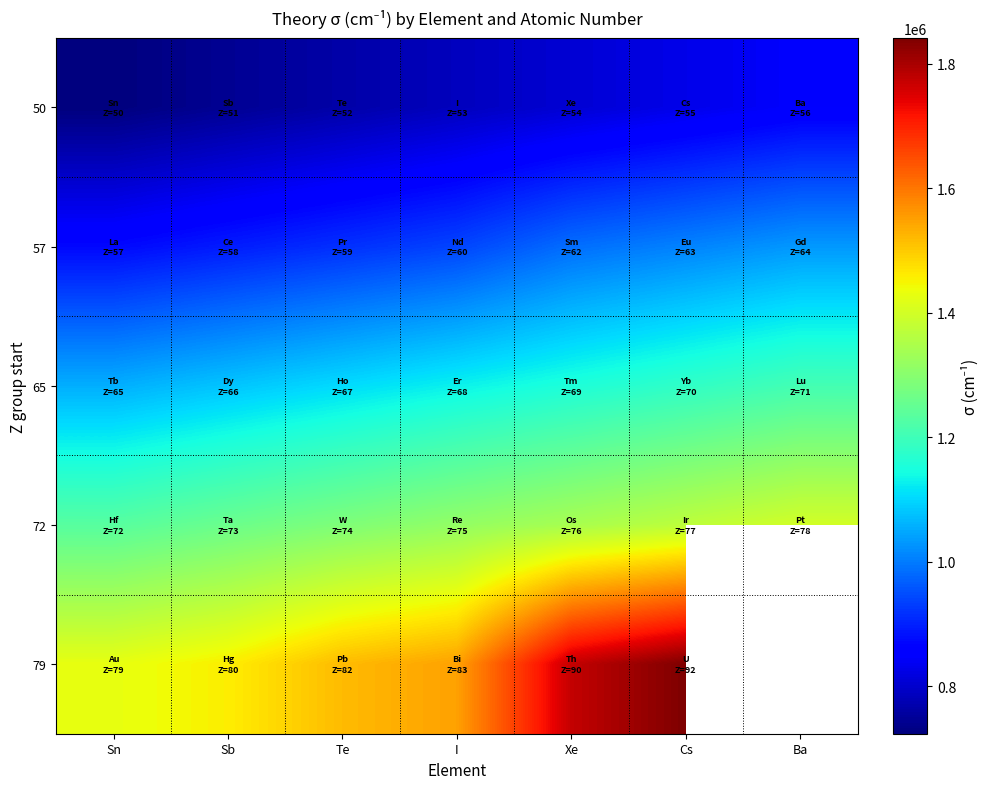

List the series in order of their peak value, lowest first.

50, 57, 65, 72, 79